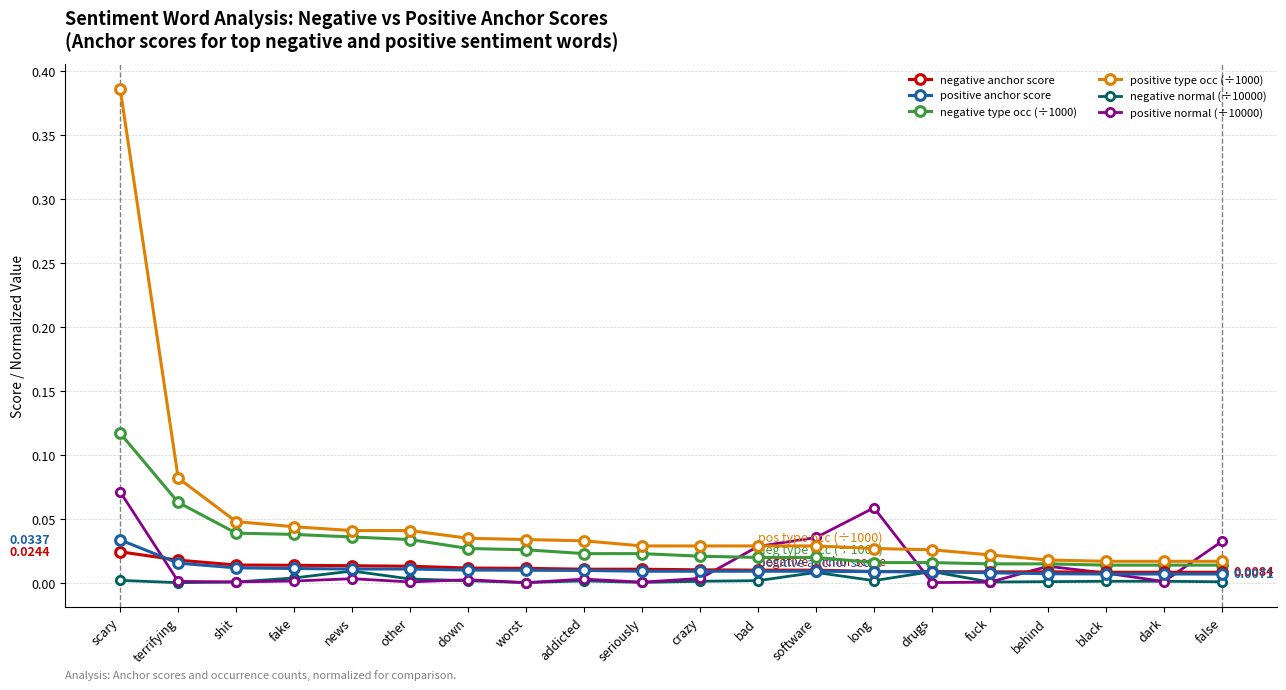

What are all the series names shown in the legend?

negative anchor score, positive anchor score, negative type occ (÷1000), positive type occ (÷1000), negative normal (÷10000), positive normal (÷10000)